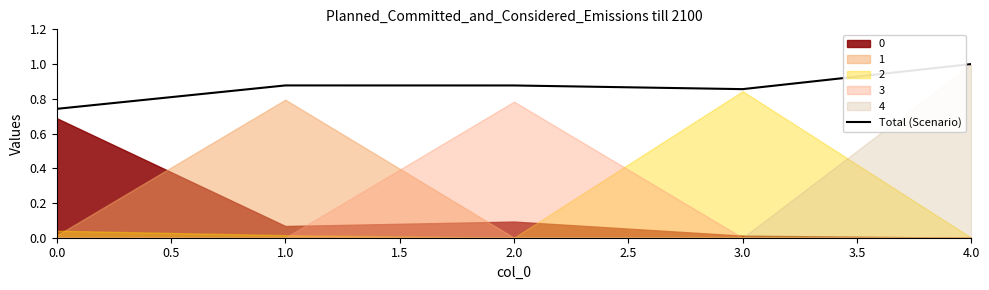

True or false: Total (Scenario) has a value of 0.7 at 4.0.

False